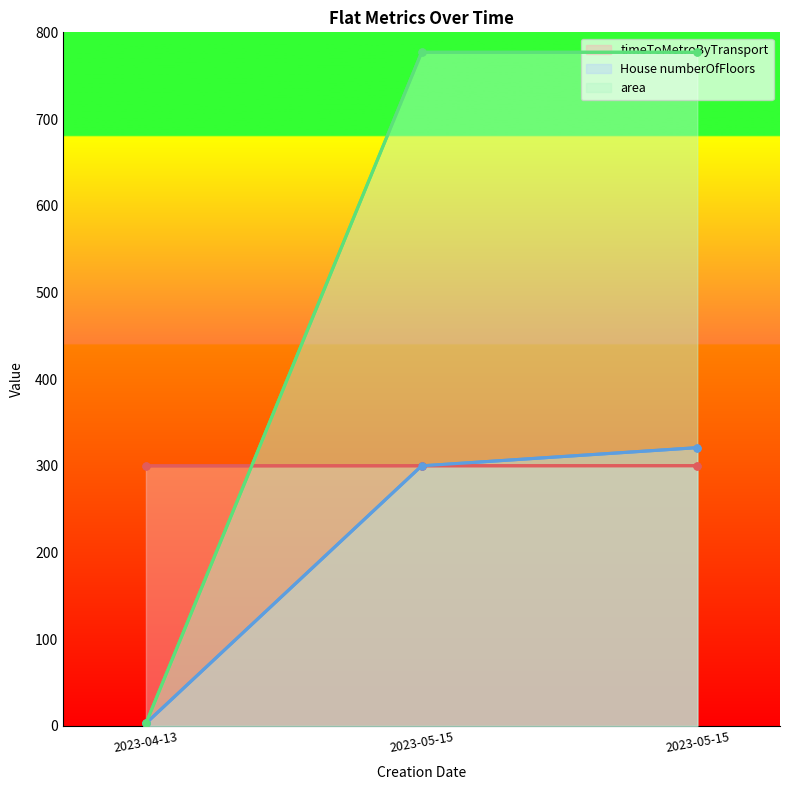

At how many categories does at least one series exceed 752?

2